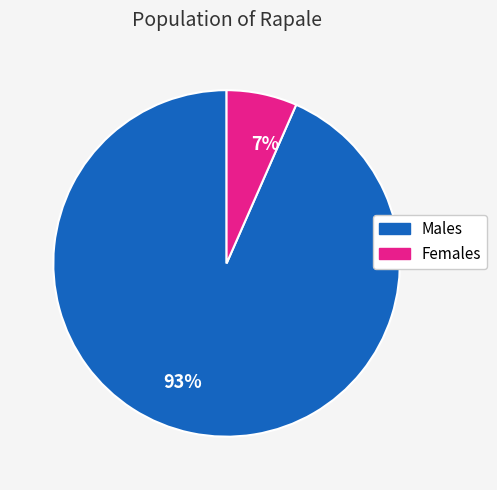

Is 93% the majority of the pie?

Yes